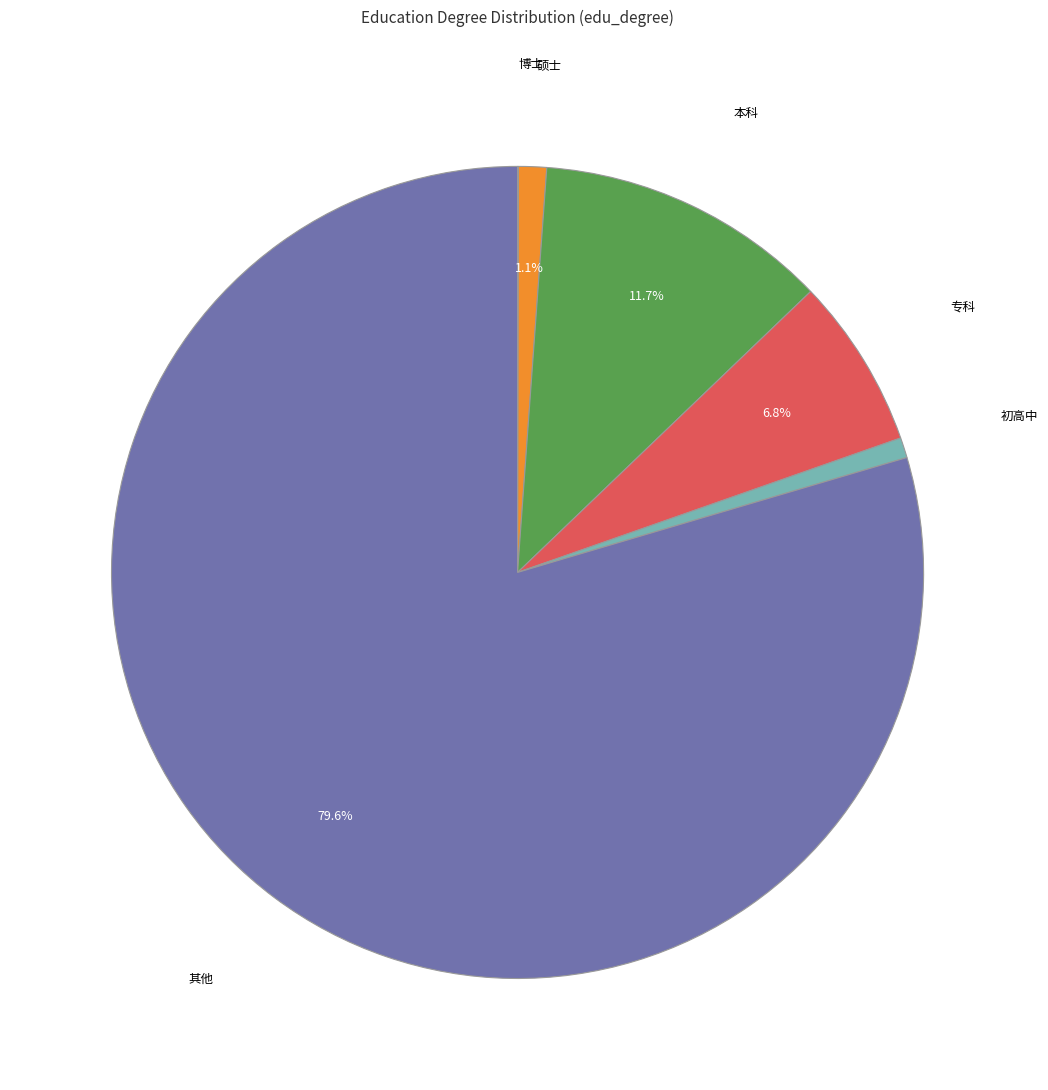

Is there any slice that represents more than half of the pie?

Yes